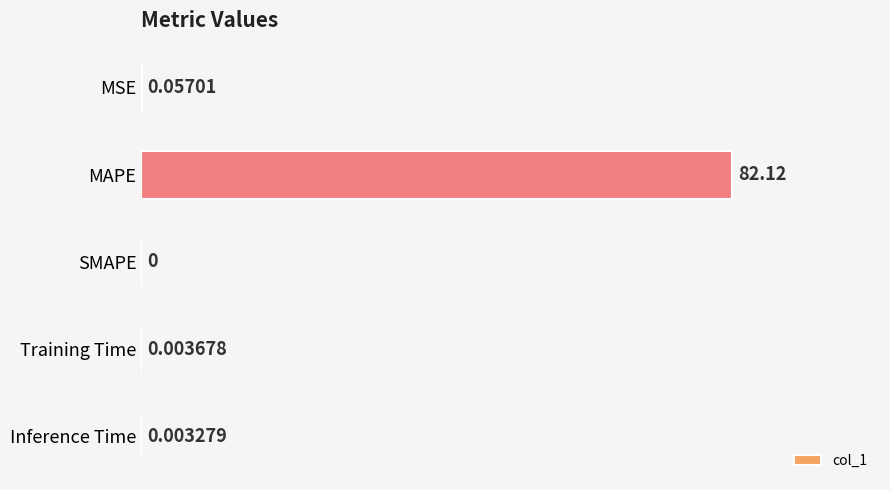

Where is the data nearest to the value 41?

MSE